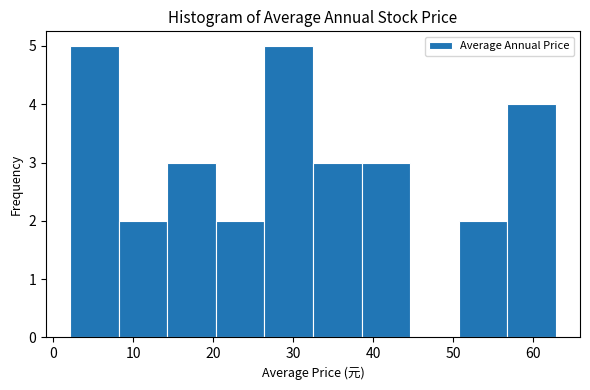

How tall is the bar that spans 39 to 45 on the x-axis? Neither the bar edges nor the heights are printed on the chart, so give them approximately, as read against the axes.

3